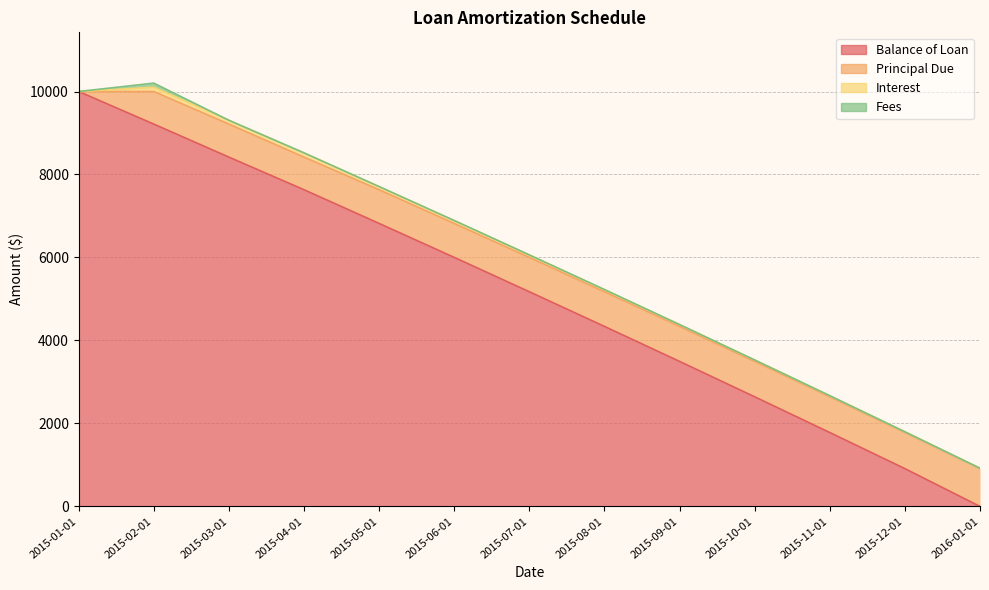

Reading left to right, list all the values displayed in this chart.

Balance of Loan: 2015-01-01=10000.0	2015-02-01=9214.2	2015-03-01=8418.5	2015-04-01=7632.7	2015-05-01=6820.3	2015-06-01=6002.1	2015-07-01=5173.6	2015-08-01=4338.6	2015-09-01=3495.1	2015-10-01=2641.8	2015-11-01=1781.0	2015-12-01=910.9	2016-01-01=0.0
Principal Due: 2015-01-01=0.0	2015-02-01=785.8	2015-03-01=795.7	2015-04-01=785.8	2015-05-01=812.4	2015-06-01=818.2	2015-07-01=828.5	2015-08-01=835.0	2015-09-01=843.5	2015-10-01=853.2	2015-11-01=860.8	2015-12-01=870.1	2016-01-01=910.9
Interest: 2015-01-01=0.0	2015-02-01=101.9	2015-03-01=92.0	2015-04-01=101.9	2015-05-01=75.3	2015-06-01=69.5	2015-07-01=59.2	2015-08-01=52.7	2015-09-01=44.2	2015-10-01=34.5	2015-11-01=26.9	2015-12-01=17.6	2016-01-01=9.3
Fees: 2015-01-01=0.0	2015-02-01=100.0	2015-03-01=0.0	2015-04-01=0.0	2015-05-01=0.0	2015-06-01=0.0	2015-07-01=0.0	2015-08-01=0.0	2015-09-01=0.0	2015-10-01=0.0	2015-11-01=0.0	2015-12-01=0.0	2016-01-01=0.0